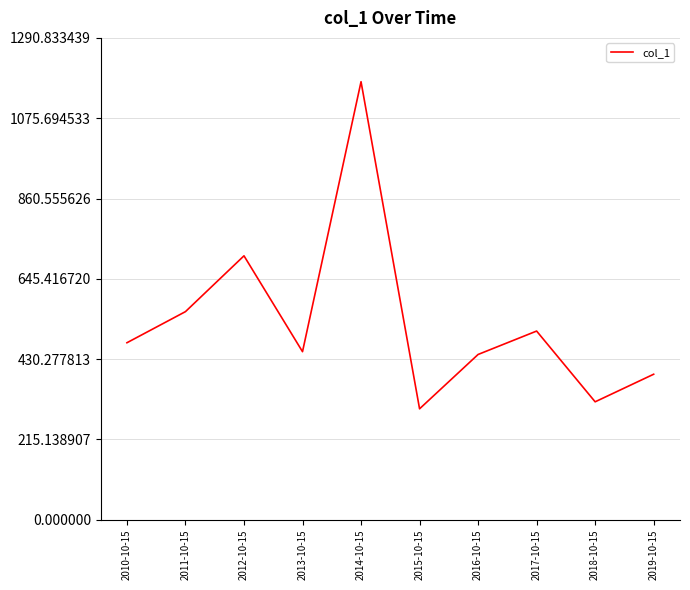

What is the difference between the second highest and second lowest values?

391.1